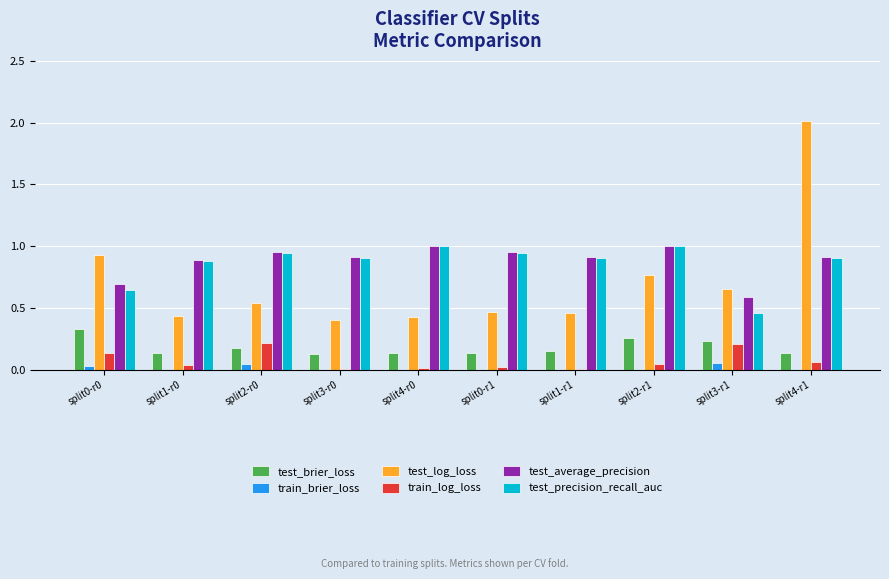

How many groups of bars are there?

10